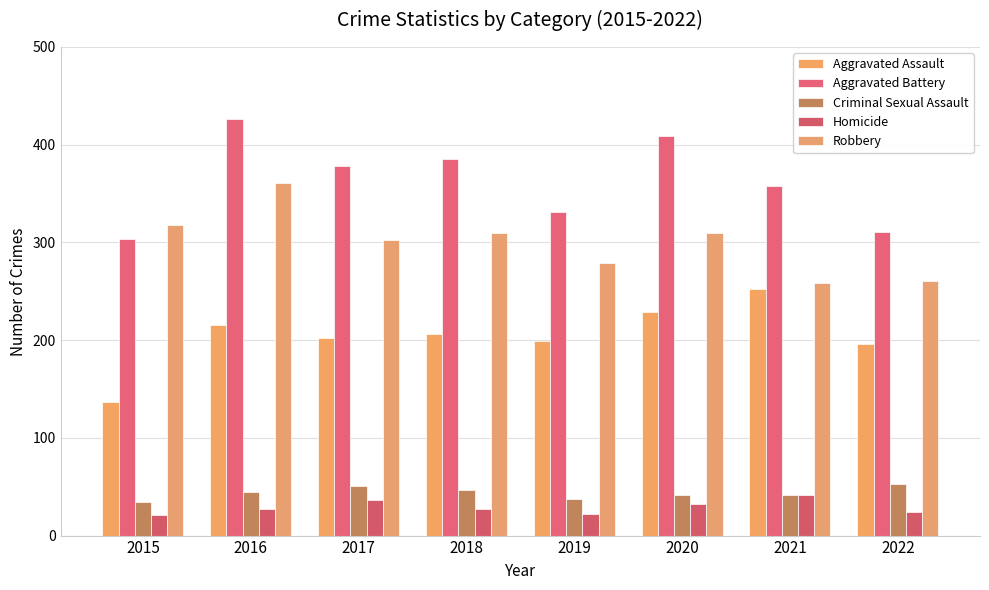

Which has a higher value, 2017 or 2022?

2017